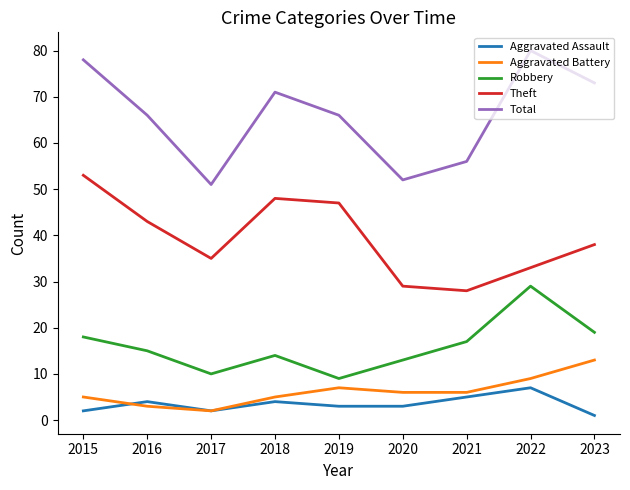

Which series has the largest range (max minus min)?

Total